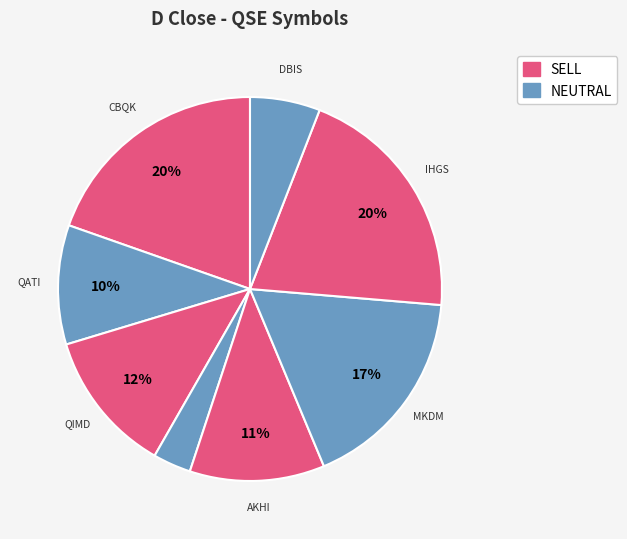

Rank the categories by value from highest to lowest.

IHGS, CBQK, MKDM, QIMD, AKHI, QATI, DBIS, SIIS